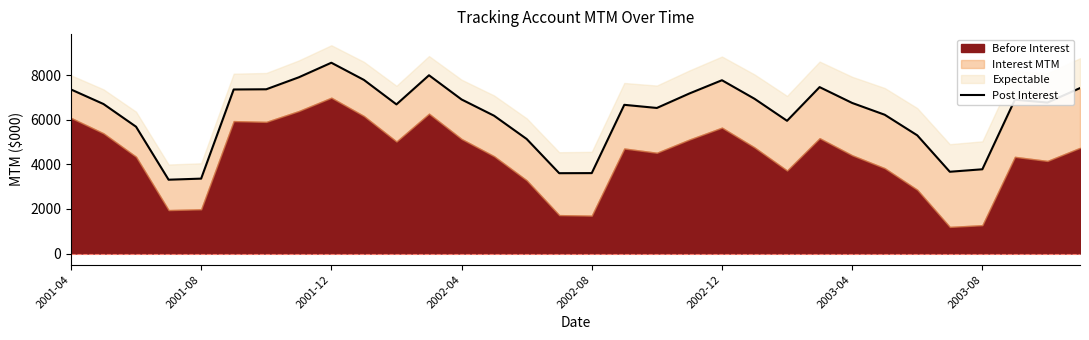

What is the maximum value shown in the chart?

8567.1